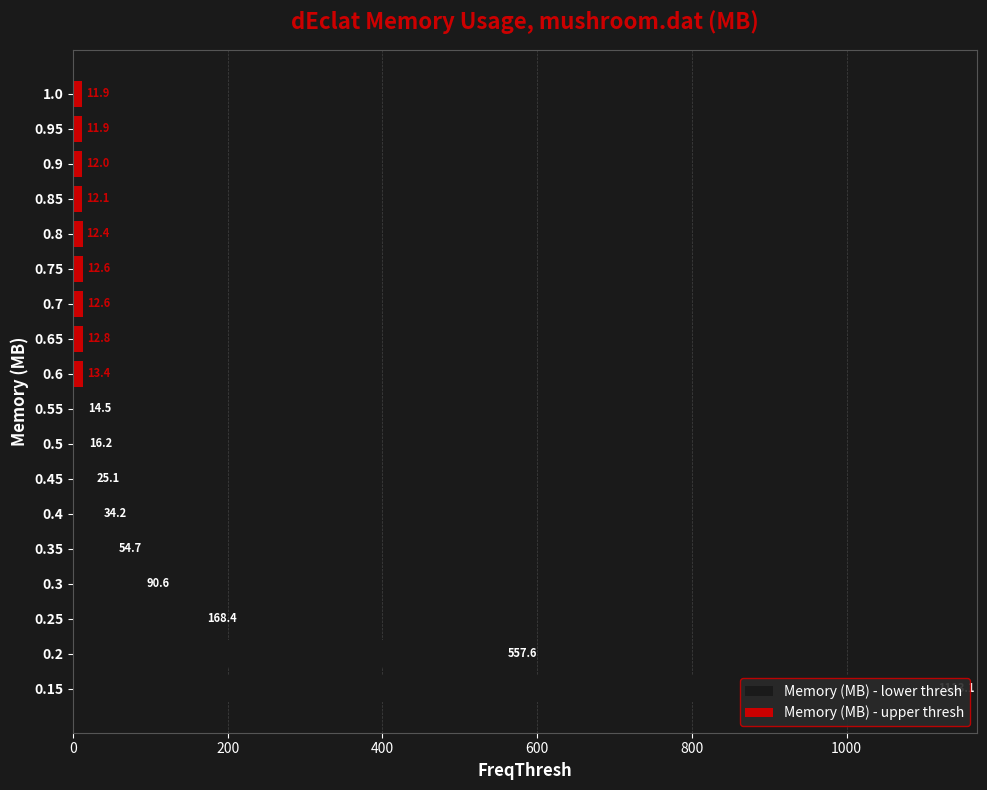

The value of Memory (MB) - lower thresh at 0.5 is 6.2. True or false?

False